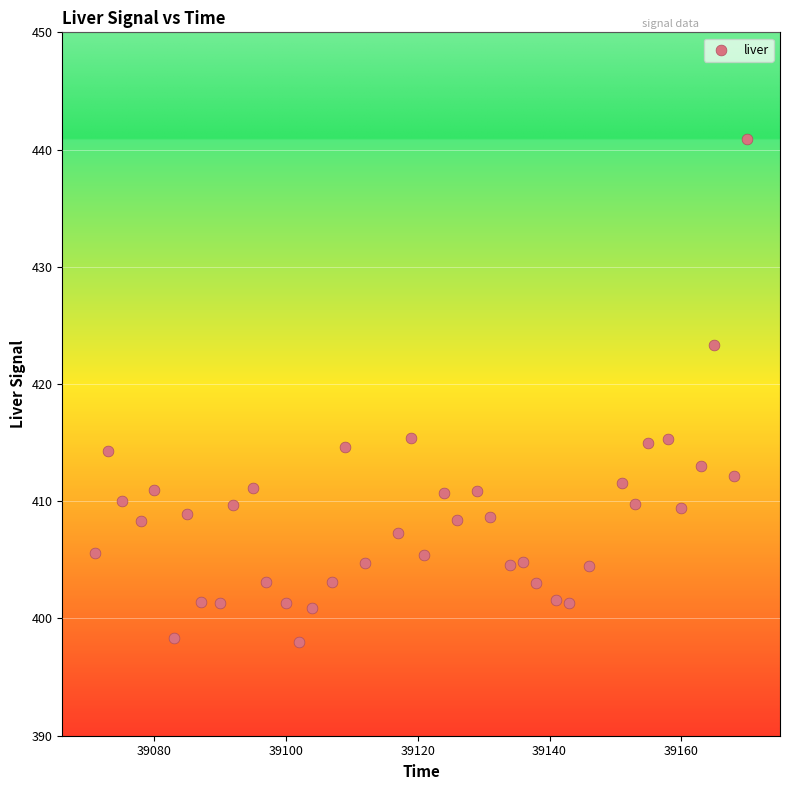

What is the range of X values (max minus min)?

99.0